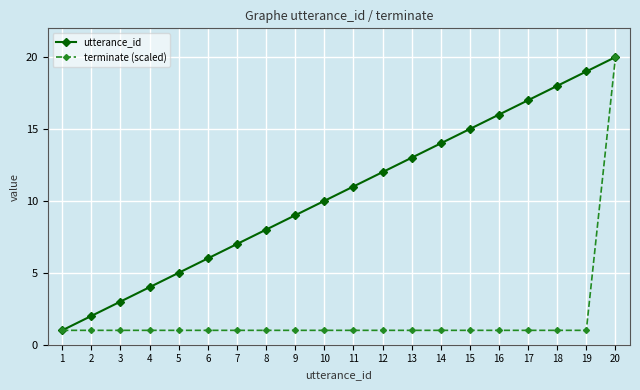

List the series in order of their overall mean, highest first.

utterance_id, terminate (scaled)